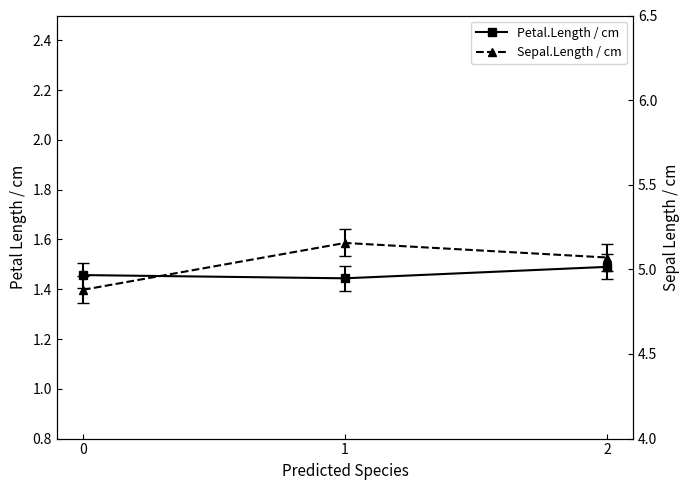

What is the maximum value for Sepal.Length / cm?

5.2